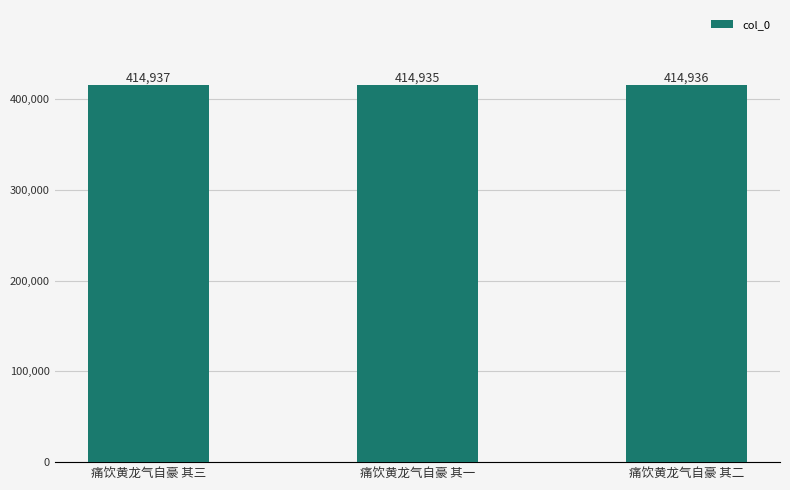

The value at 痛饮黄龙气自豪 其二 is 414936. True or false?

True